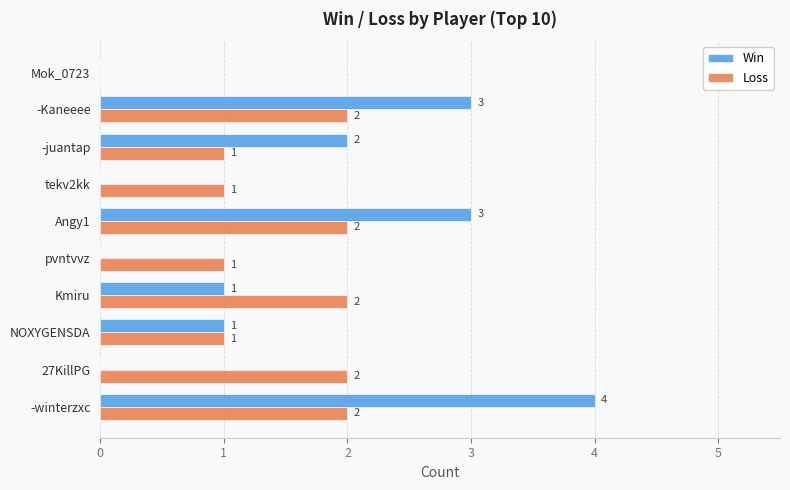

How many data points does each series have?

10